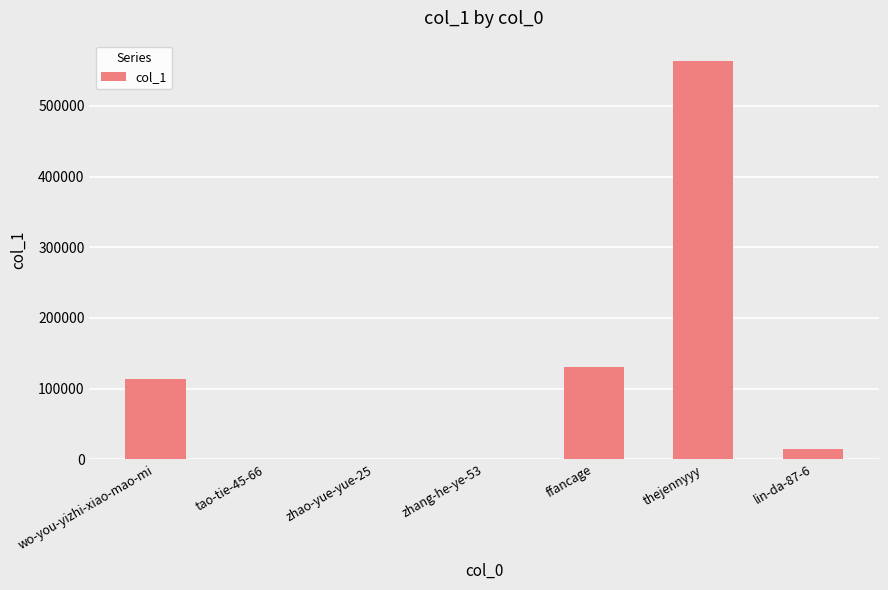

Does the chart contain stacked bars?

No